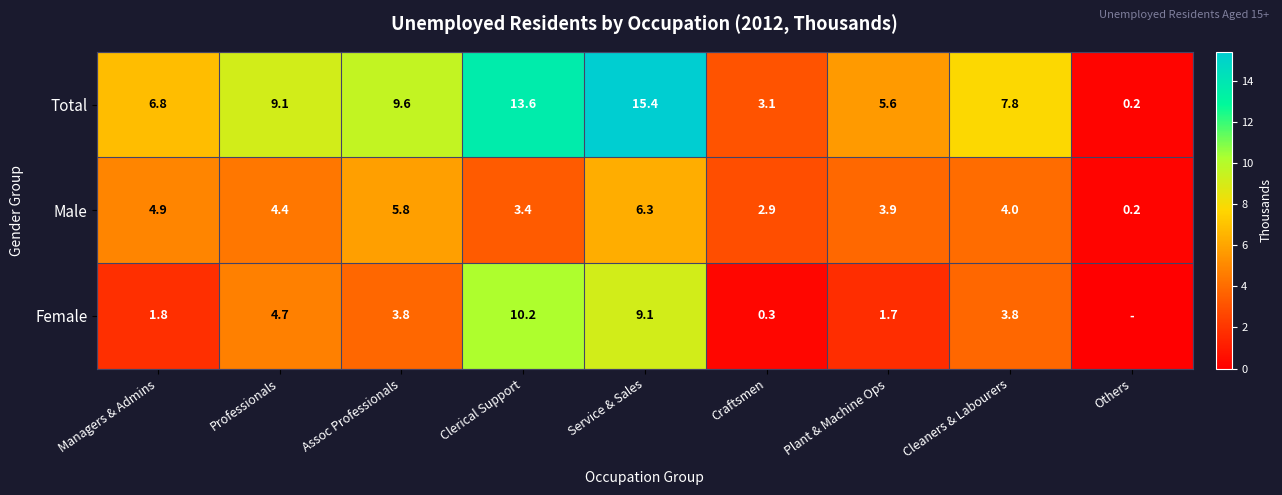

What is the difference between the Total values at Clerical Support and Professionals?

4.5